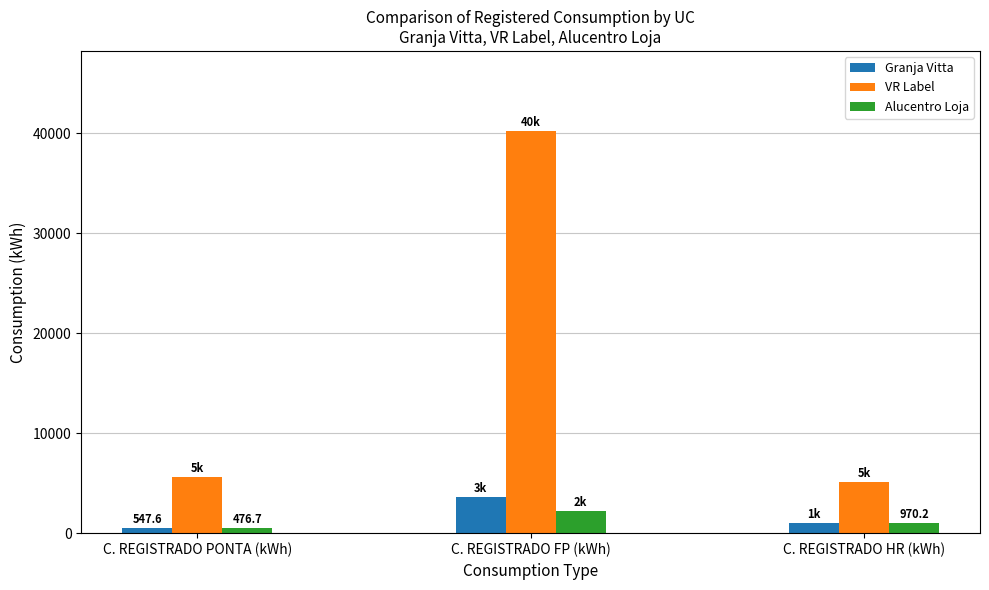

Reading left to right, transcribe all the data shown in this chart.

Granja Vitta: C. REGISTRADO PONTA (kWh)=547.6	C. REGISTRADO FP (kWh)=3607.8	C. REGISTRADO HR (kWh)=1003.8
VR Label: C. REGISTRADO PONTA (kWh)=5656.4	C. REGISTRADO FP (kWh)=40215.0	C. REGISTRADO HR (kWh)=5092.5
Alucentro Loja: C. REGISTRADO PONTA (kWh)=476.7	C. REGISTRADO FP (kWh)=2247.0	C. REGISTRADO HR (kWh)=970.2